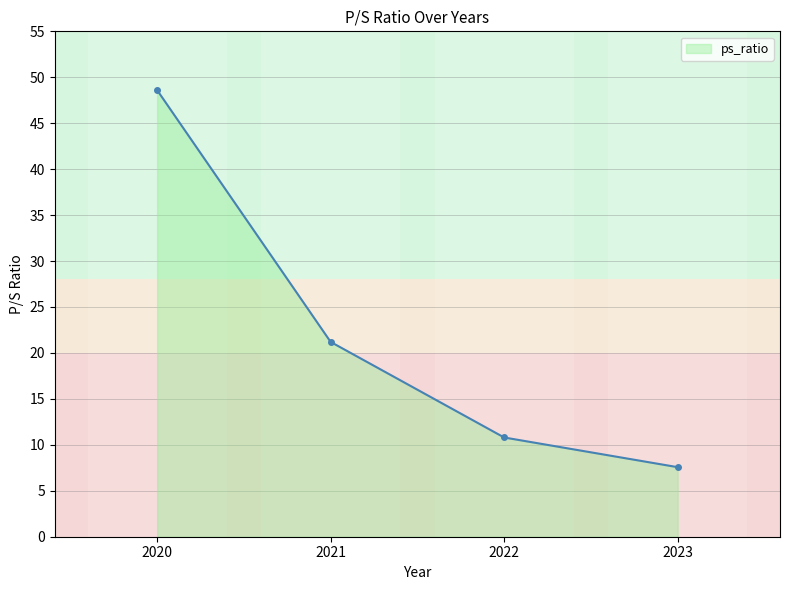

Reading right to left, what are all the values shown in this chart?

2023=7.6	2022=10.8	2021=21.2	2020=48.6